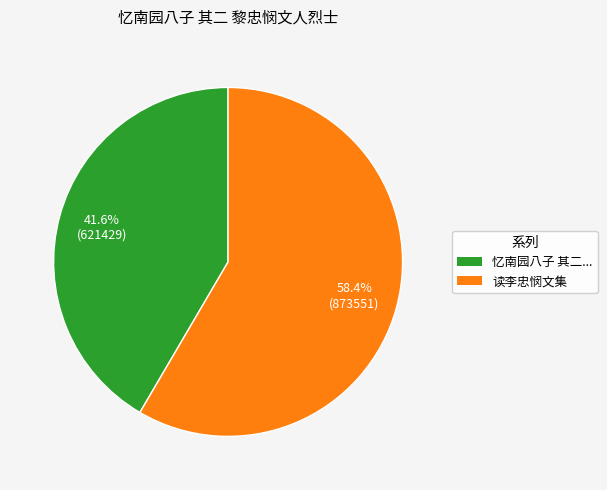

Does any single category account for the majority?

Yes